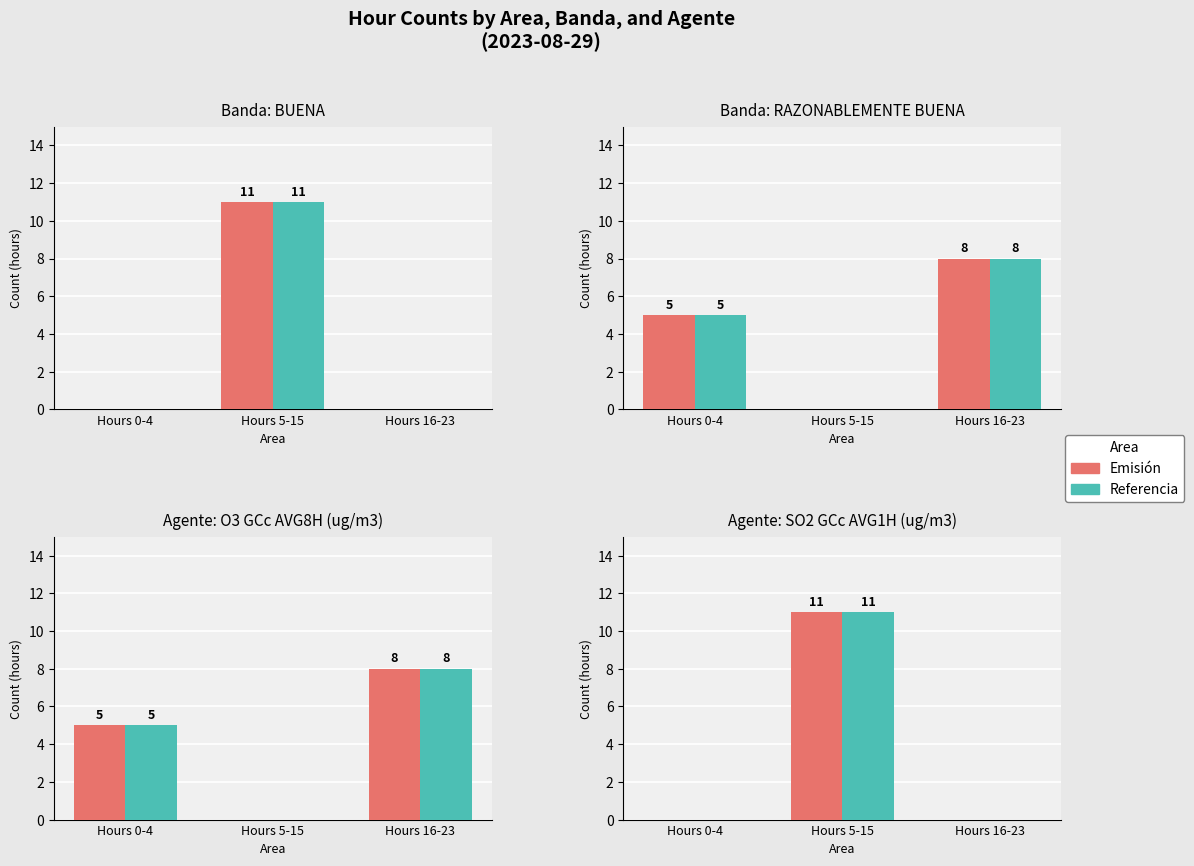

What is the label of the 1st bar from the left?

Hours 0-4